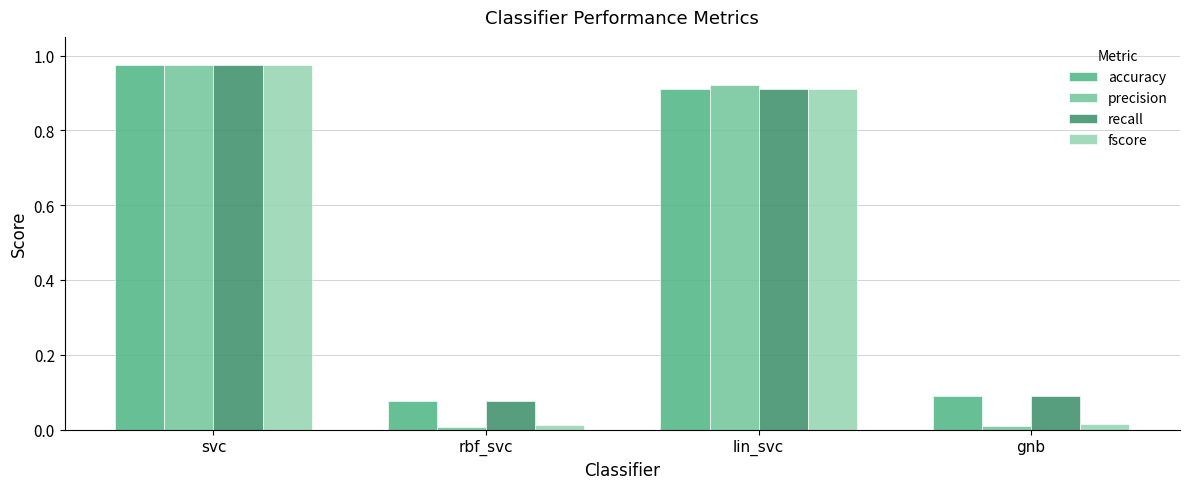

Is it true that recall equals 0.3 at lin_svc?

False